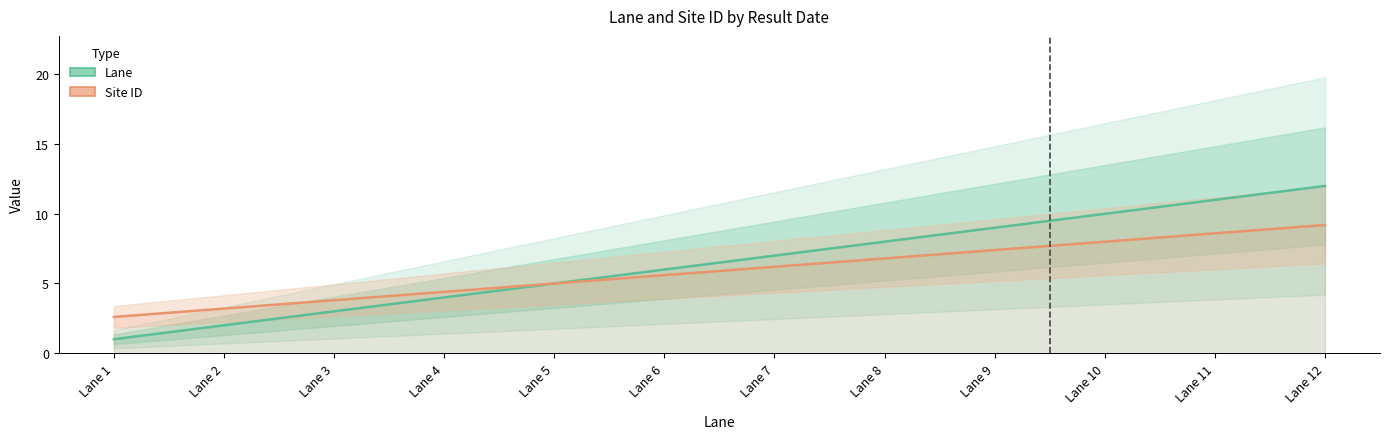

Is this an area chart (filled region under the line)?

No